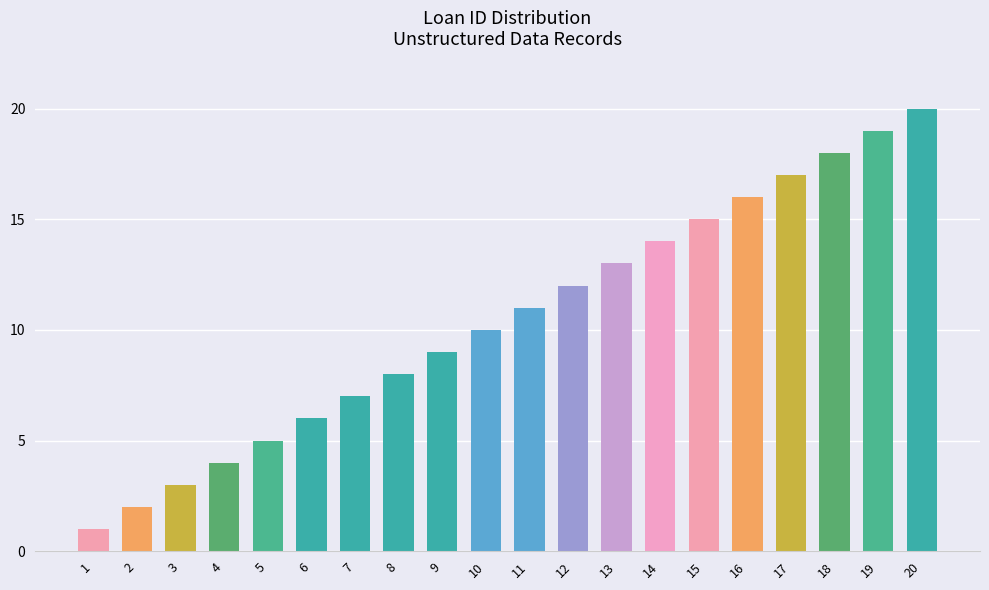

At which label is the value closest to 10?

10